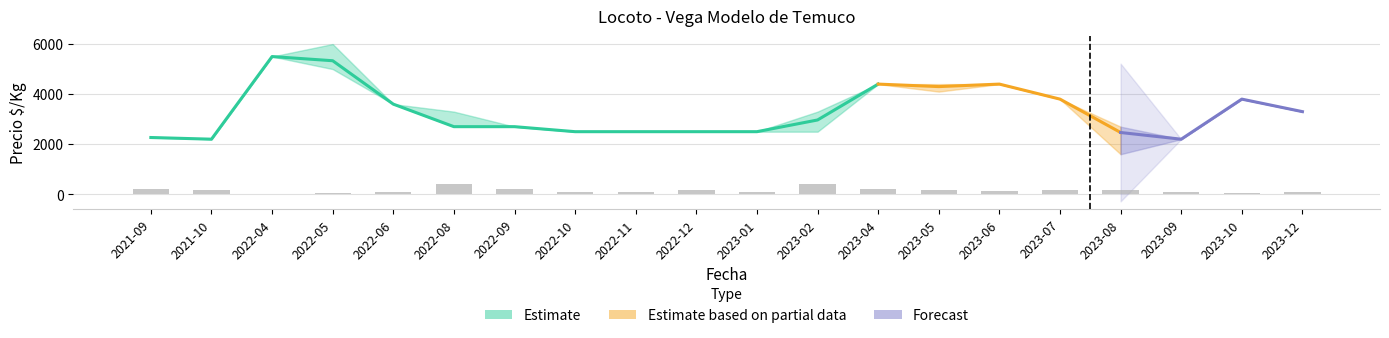

What is the smallest value displayed?

20